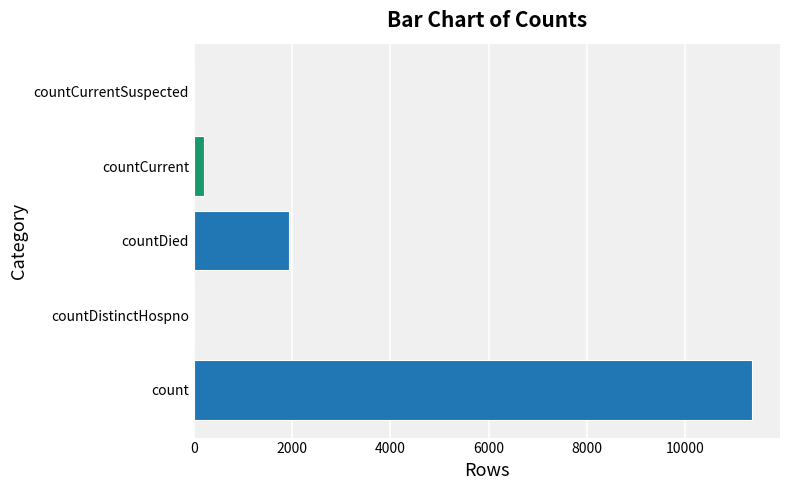

What is the sum of all values?

13498